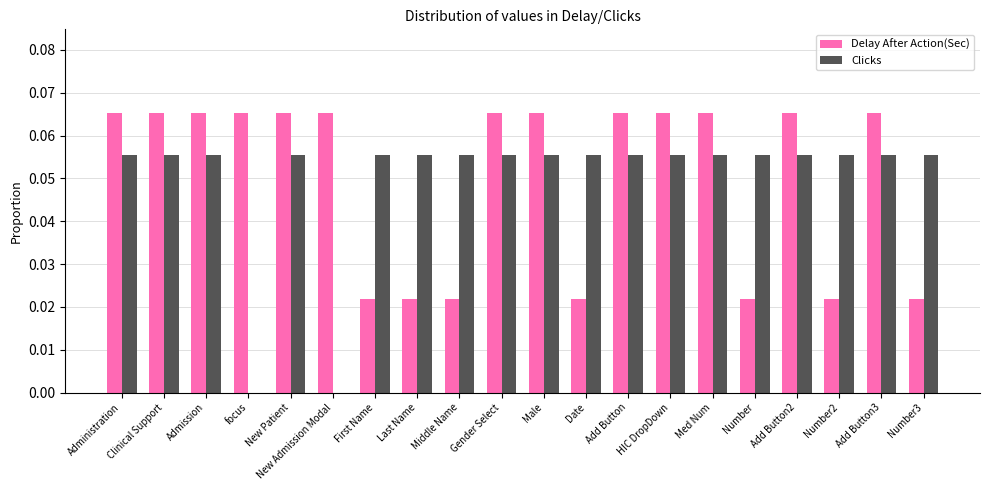

Is it true that Delay After Action(Sec) equals 0.0 at Number2?

True